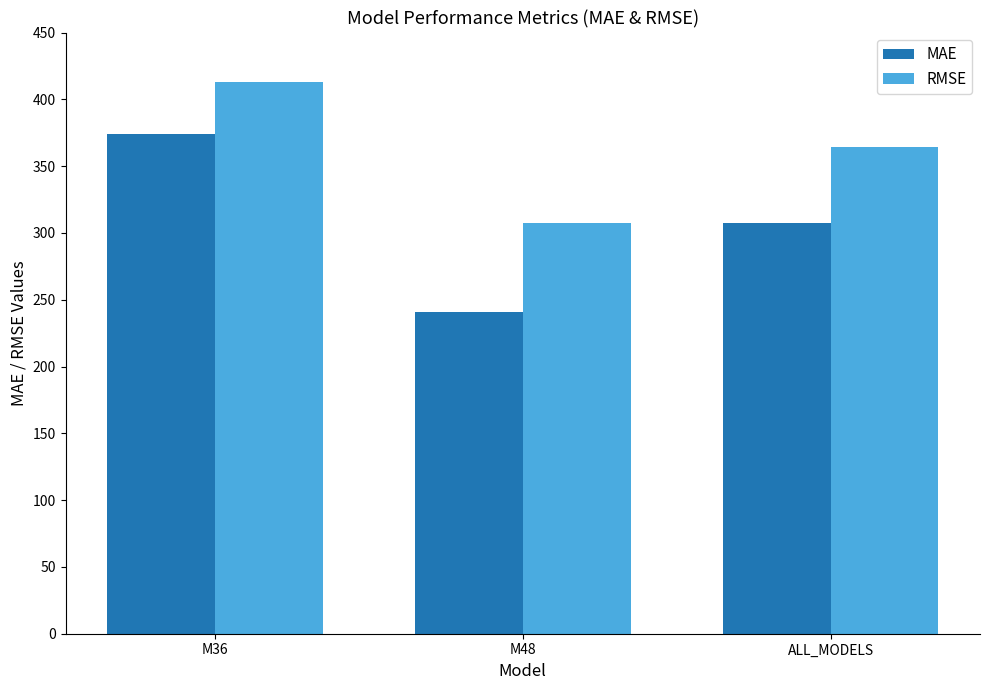

How many data points in MAE are above 307?

2